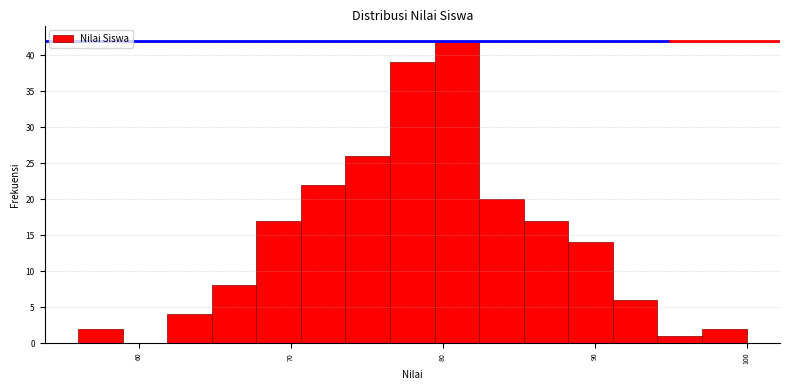

Around what value on the x-axis is the tallest bar? Give the approximate position of its centre, as read against the axis.

81